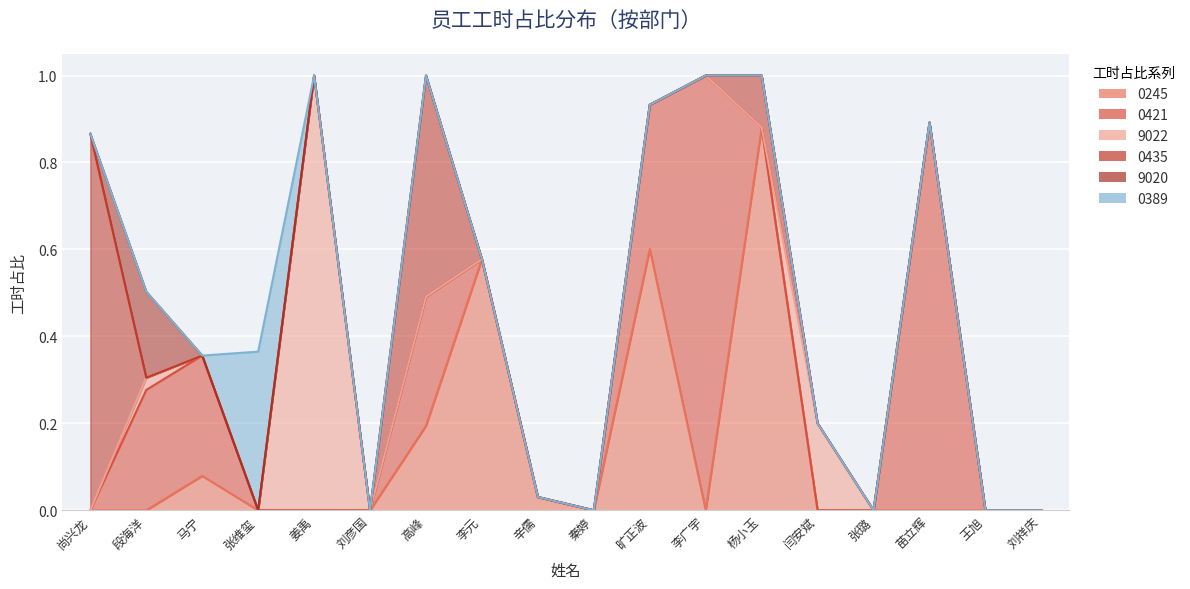

True or false: 0389 and 9020 intersect in this chart.

False